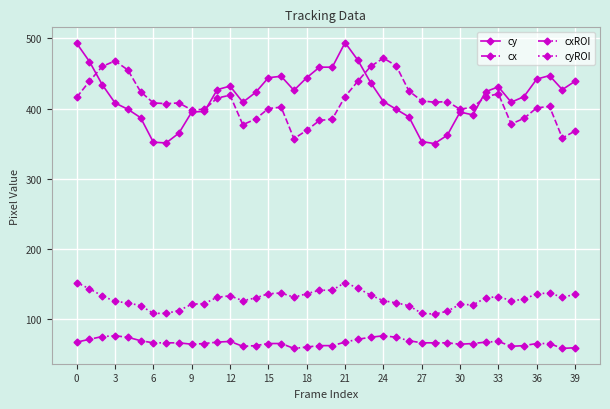

True or false: cx and cyROI cross at least once.

False